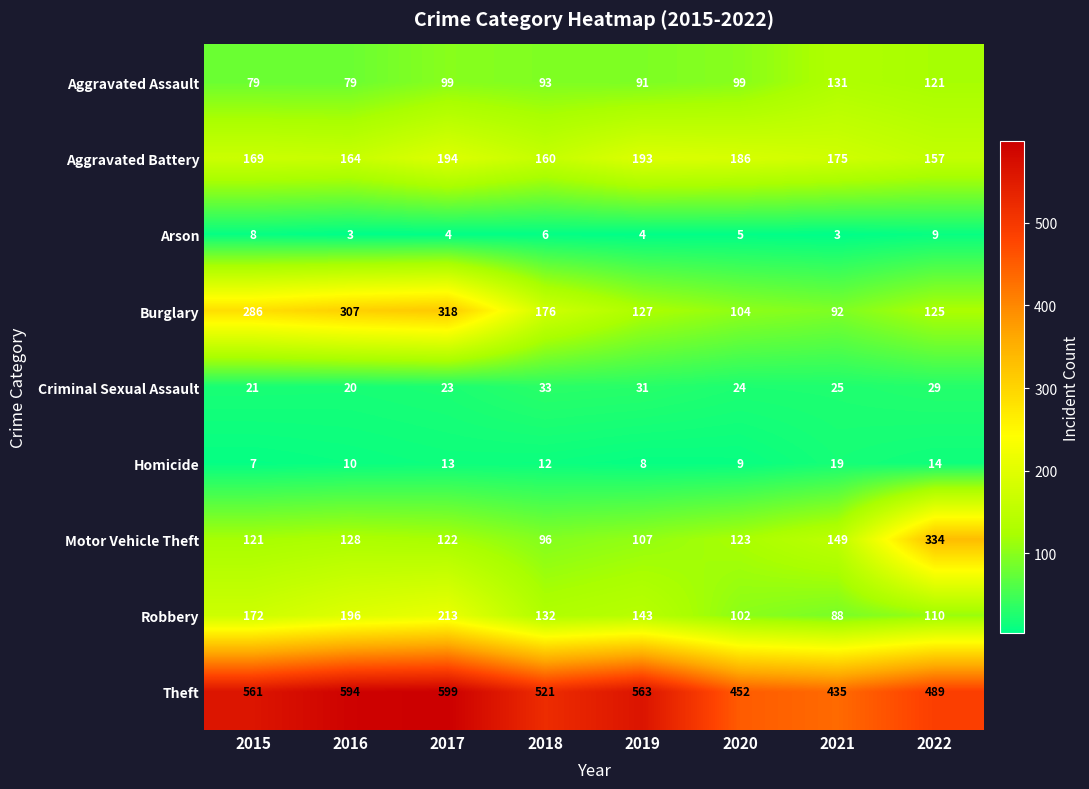

Which series changed the most between 2015 and 2019?

Burglary